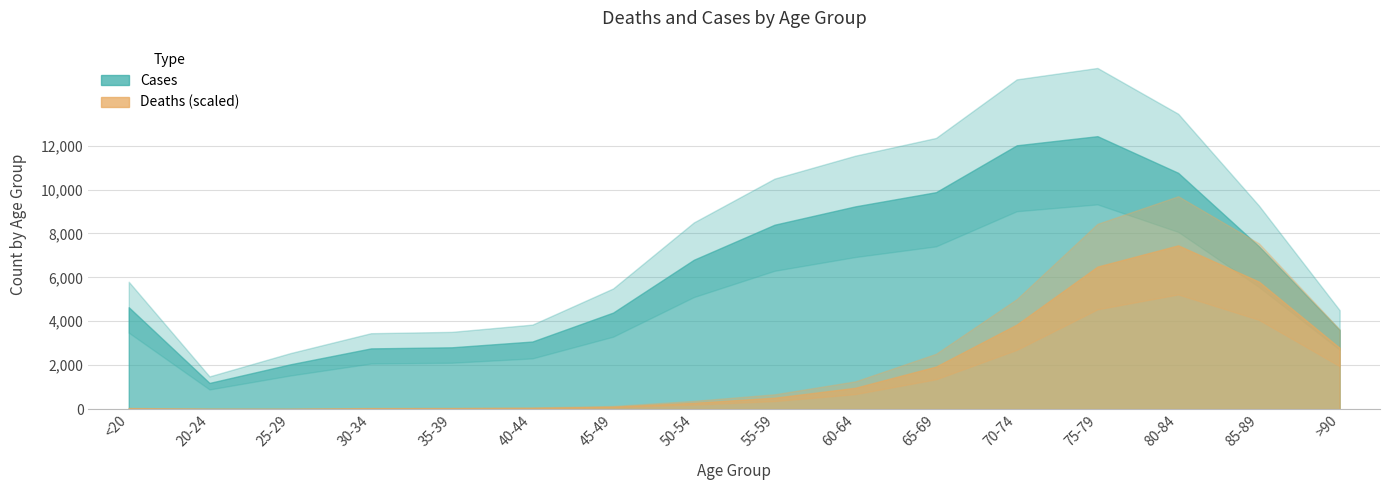

True or false: Deaths and Cases intersect in this chart.

False